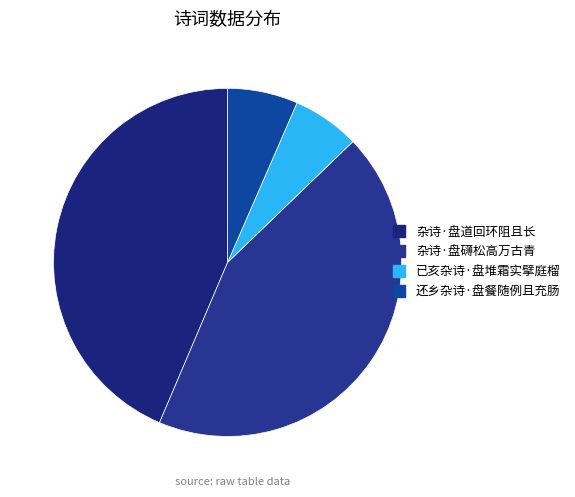

Which has a higher value, 已亥杂诗·盘堆霜实擘庭榴 or 杂诗·盘道回环阻且长?

杂诗·盘道回环阻且长